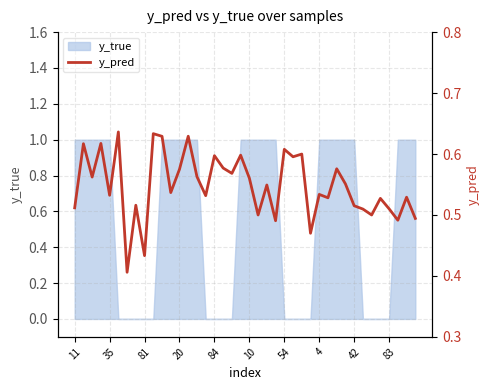

Is it true that y_true equals 0 at 84?

True